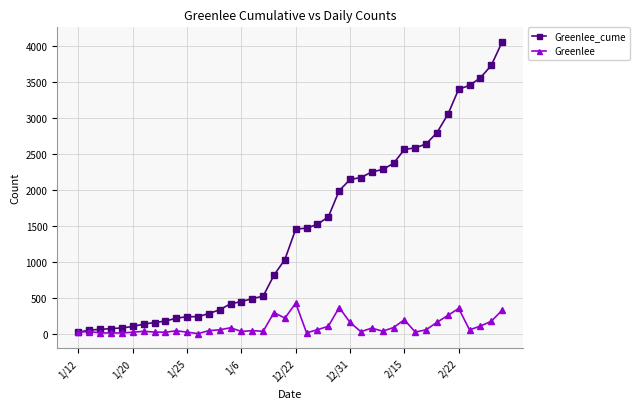

True or false: Greenlee has more than 1 points higher than both neighbors.

True